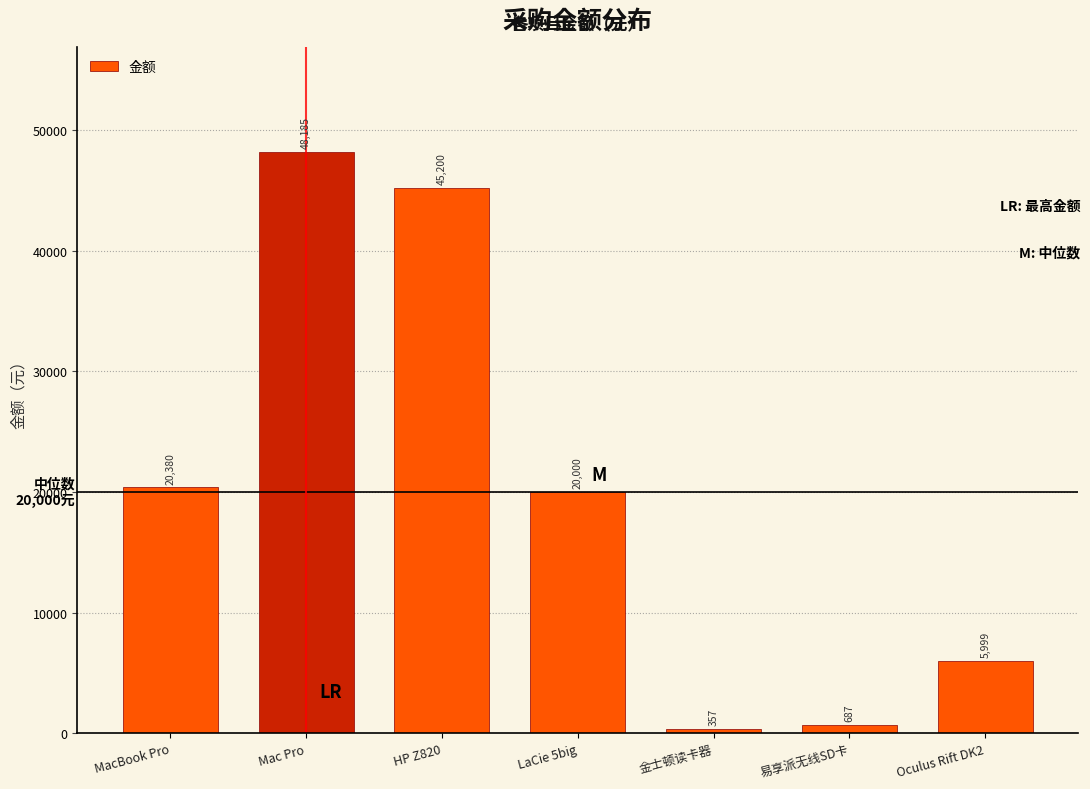

Reading right to left, what are all the values shown in this chart?

Oculus Rift DK2=5999	易享派无线SD卡=687	金士顿读卡器=357	LaCie 5big=20000	HP Z820=45200	Mac Pro=48185	MacBook Pro=20380